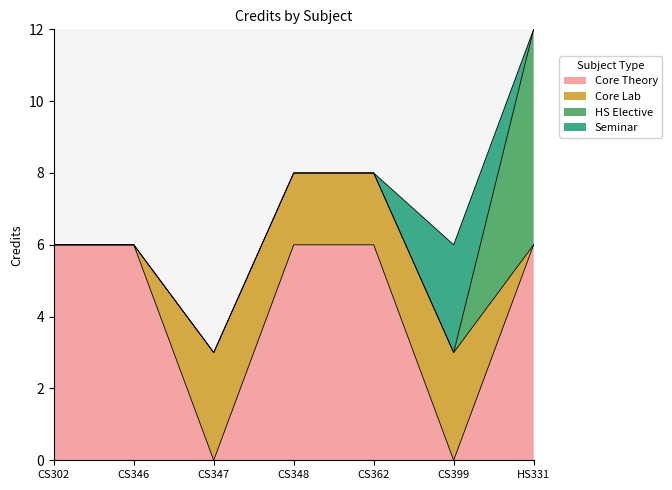

Which label corresponds to the largest value in the chart?

CS348